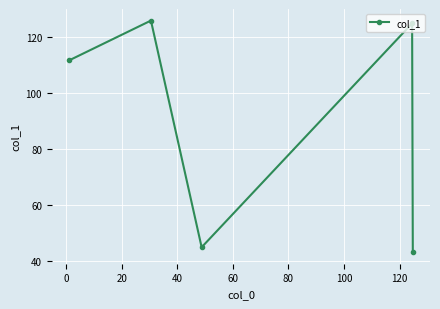

How many points are higher than both their immediate neighbors (excluding endpoints)?

2